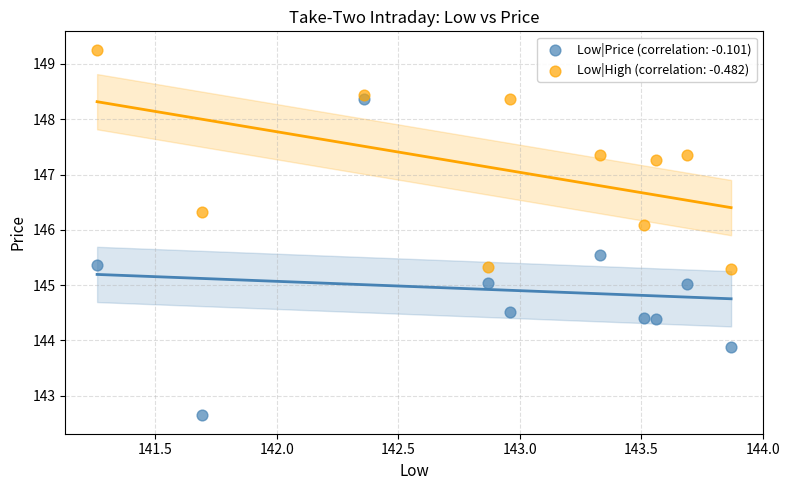

Which series contains the lowest Y value?

Low|Price (correlation: -0.101)